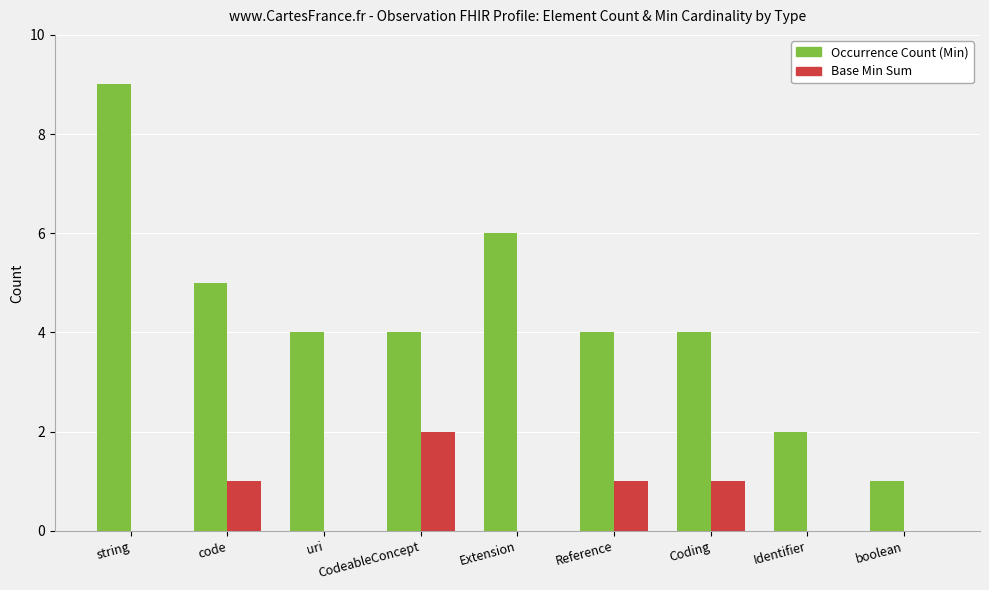

Which label corresponds to the largest value in the chart?

string